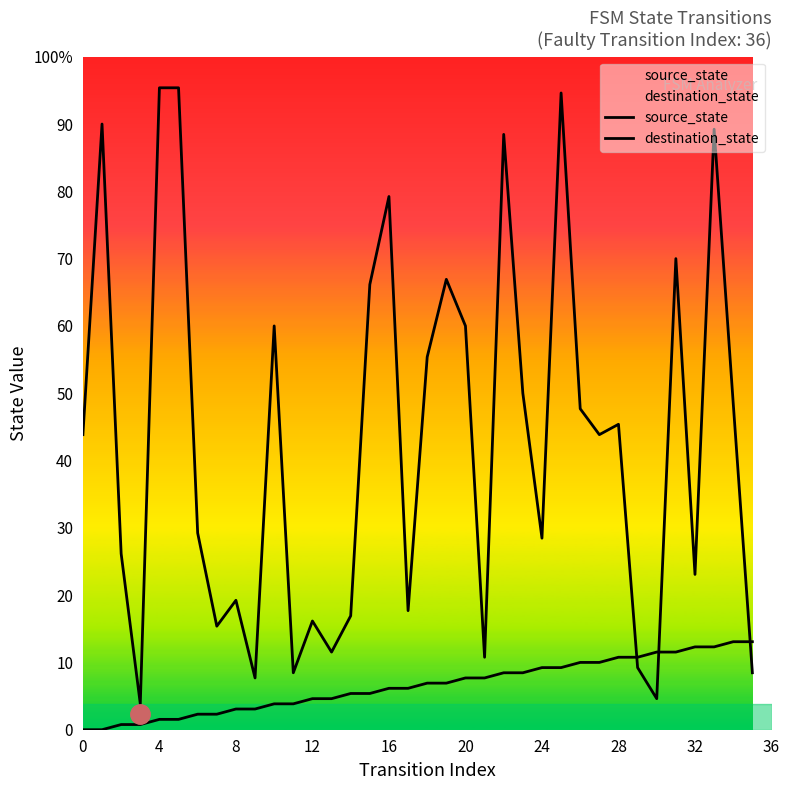

Does the chart display data point markers on the line(s)?

No